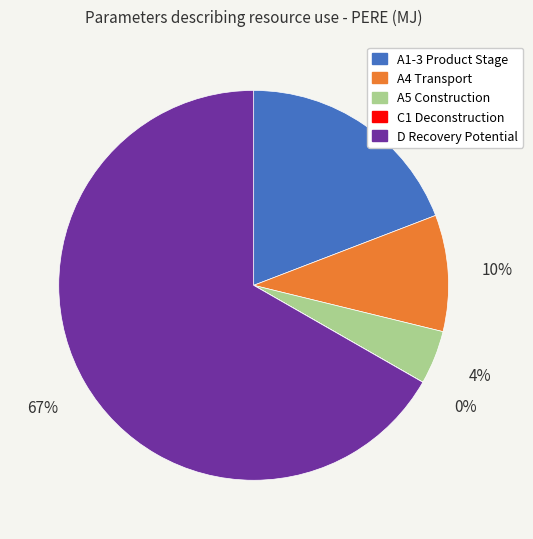

Do A5 Construction and A4 Transport together represent more than half of the pie?

No